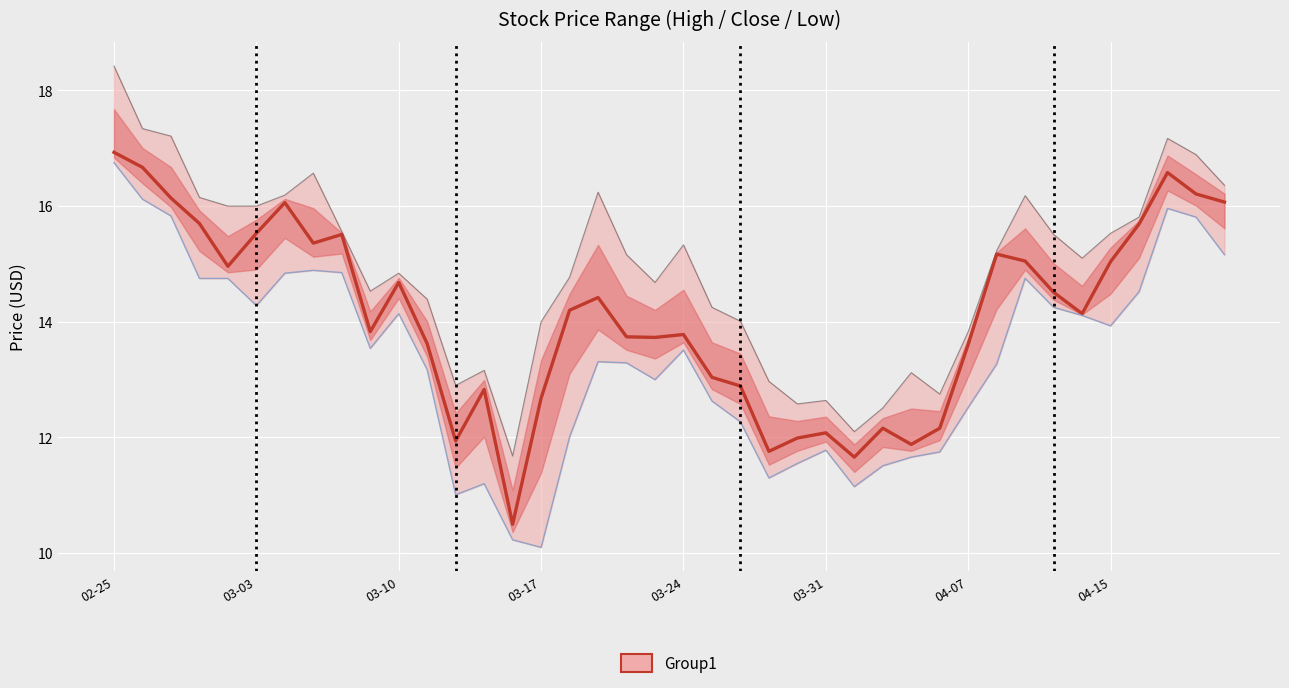

At which label does High first exceed 15?

02-25